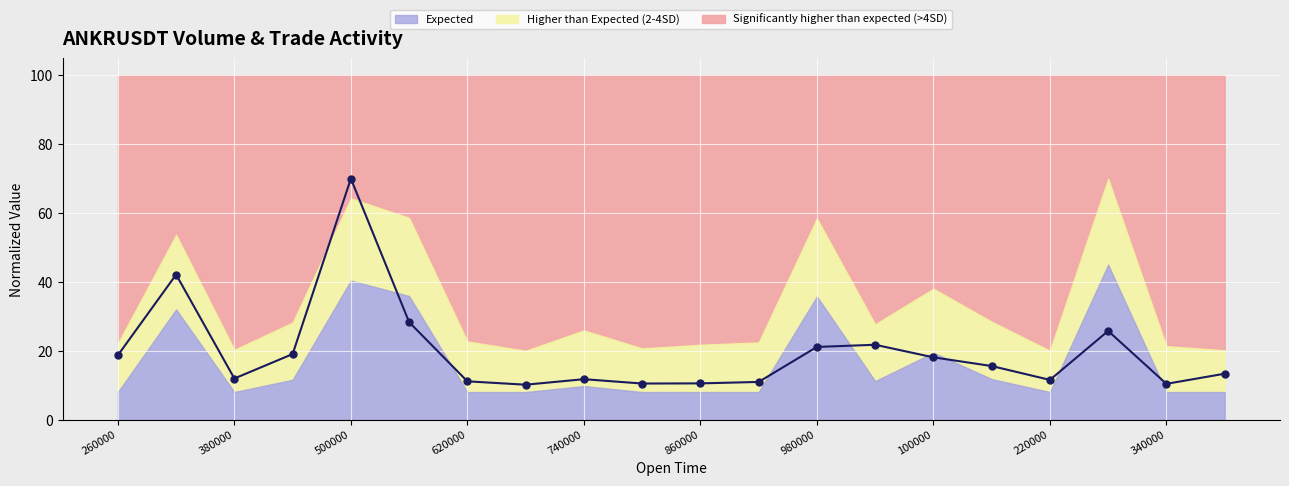

What is the difference between the maximum and minimum values?

59.9